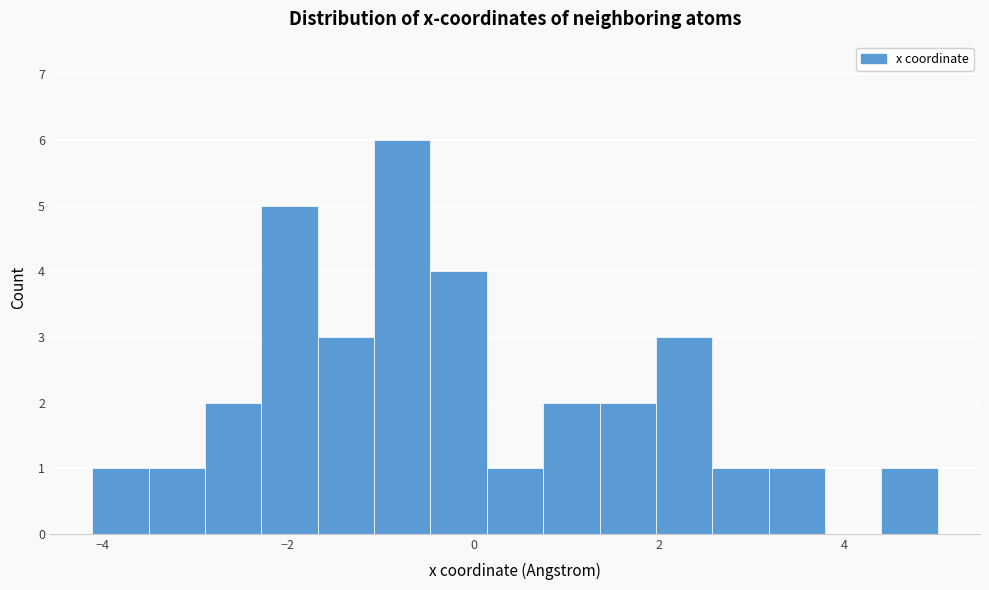

Around what value on the x-axis is the tallest bar? Give the approximate position of its centre, as read against the axis.

-0.8